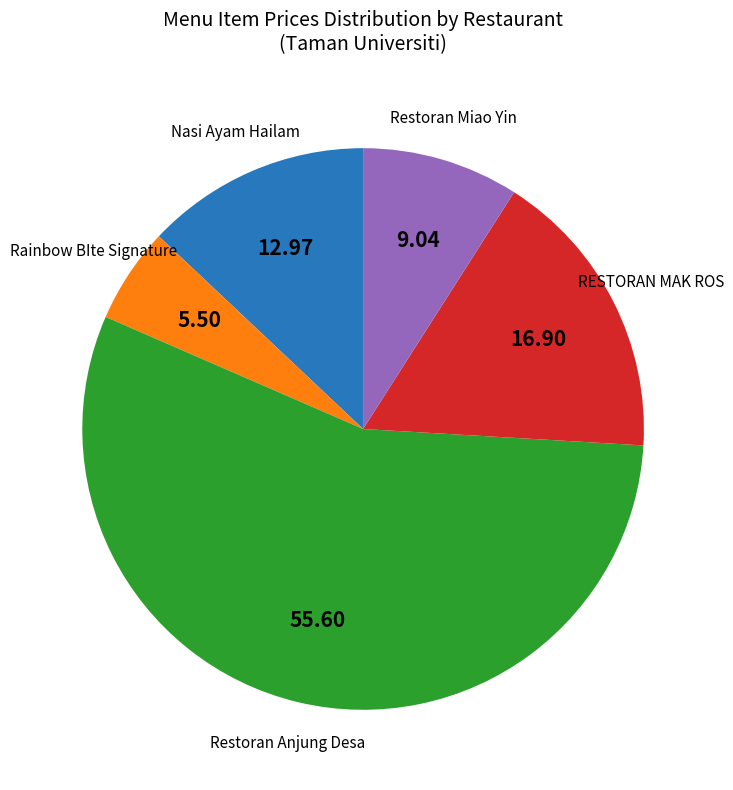

Is there a majority slice in this chart?

Yes